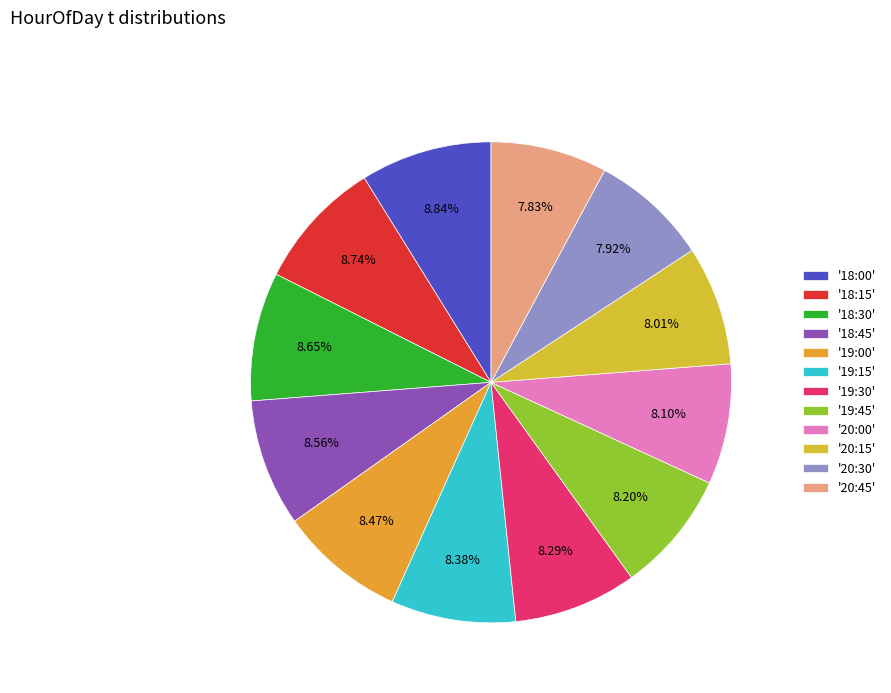

How many segments does this pie chart have?

12